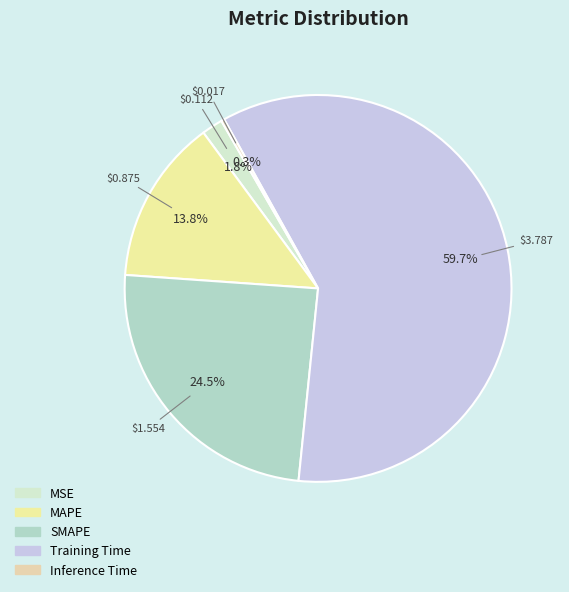

Is the sum of Inference Time and MSE greater than half?

No